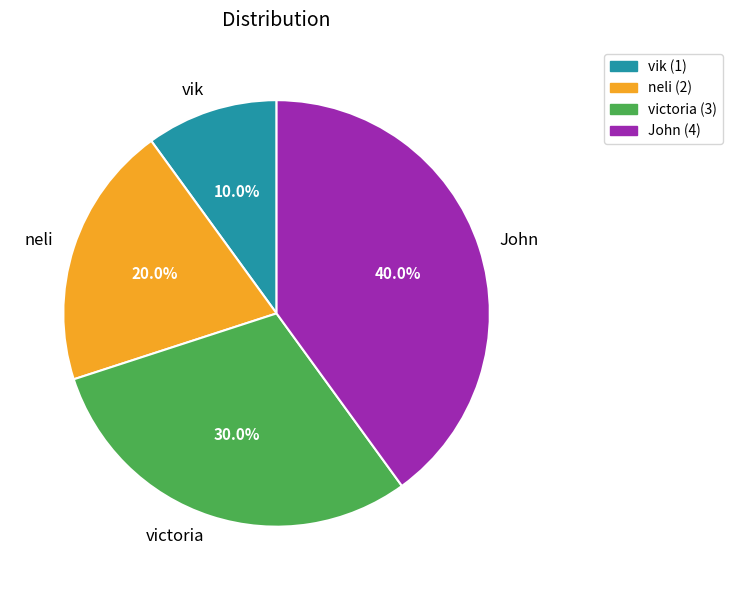

The John slice represents 40% of the pie. True or false?

True